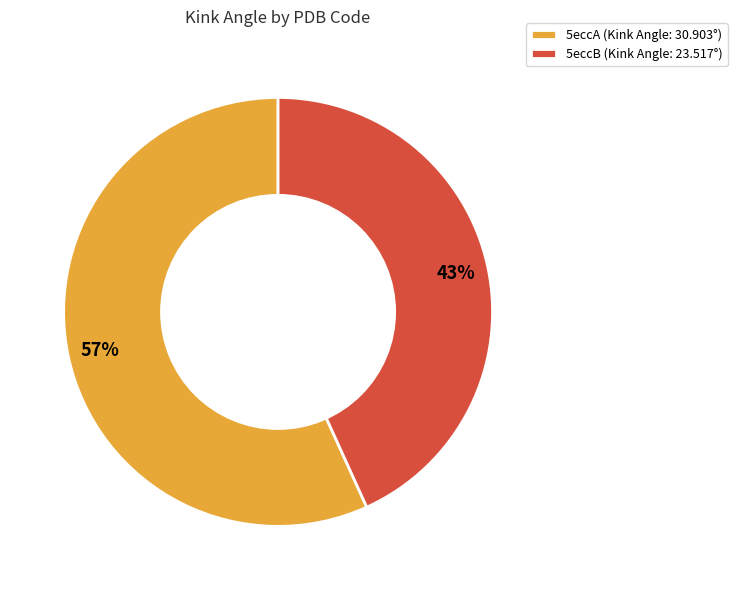

How many slices are in this pie chart?

2